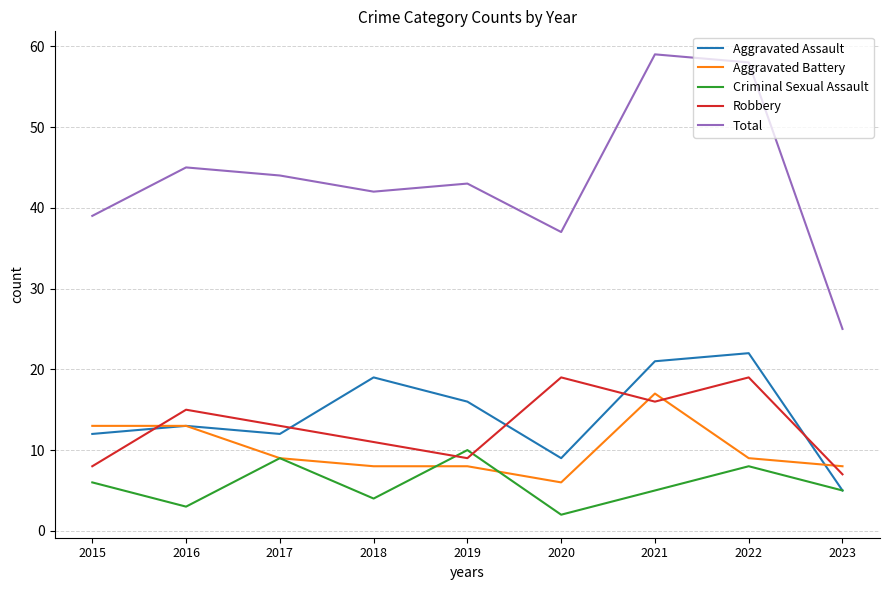

Is it true that Total equals 43 at 2019?

True